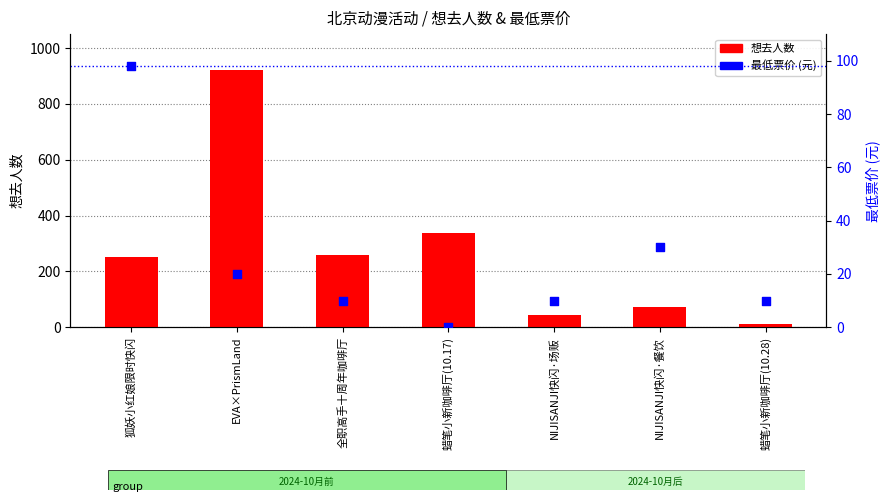

What are all the series names shown in the legend?

想去人数, 最低票价